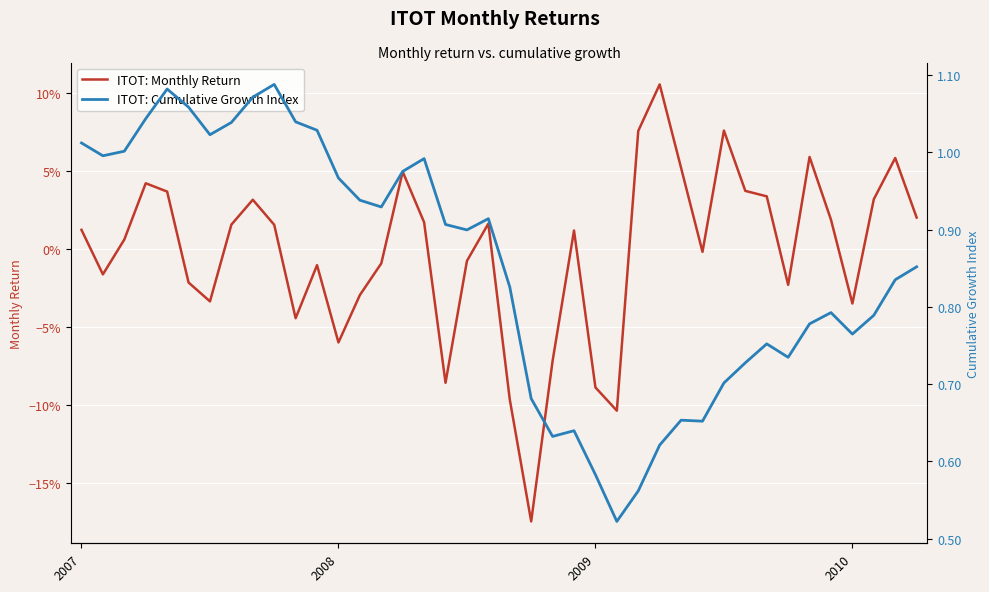

What is the value of the ITOT: Cumulative Growth Index point at the 31st from the left?

0.7